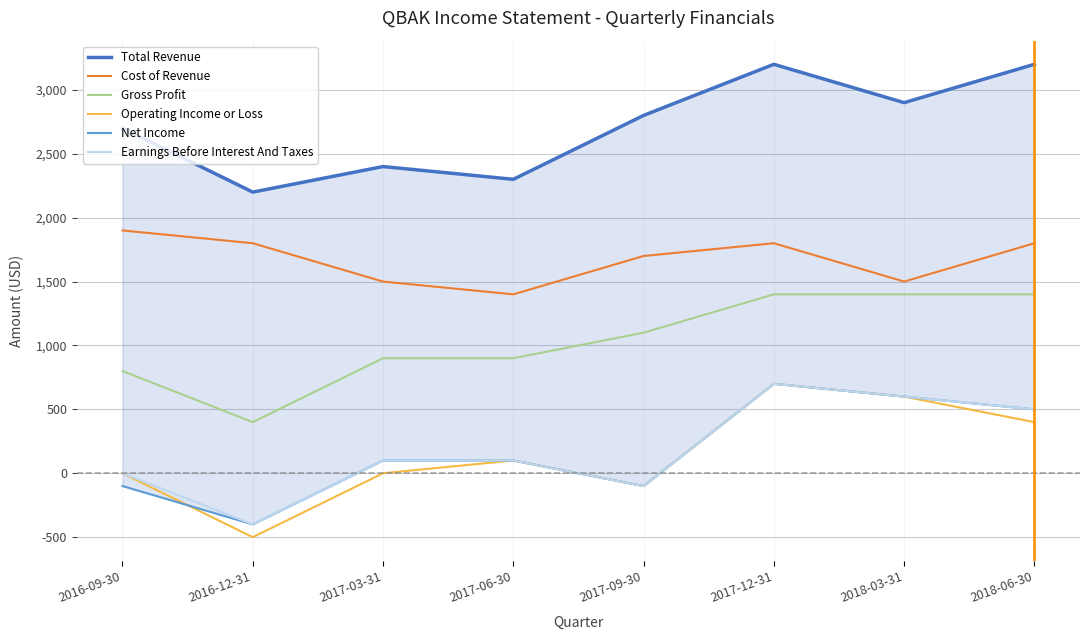

Which series has the largest range (max minus min)?

Operating Income or Loss